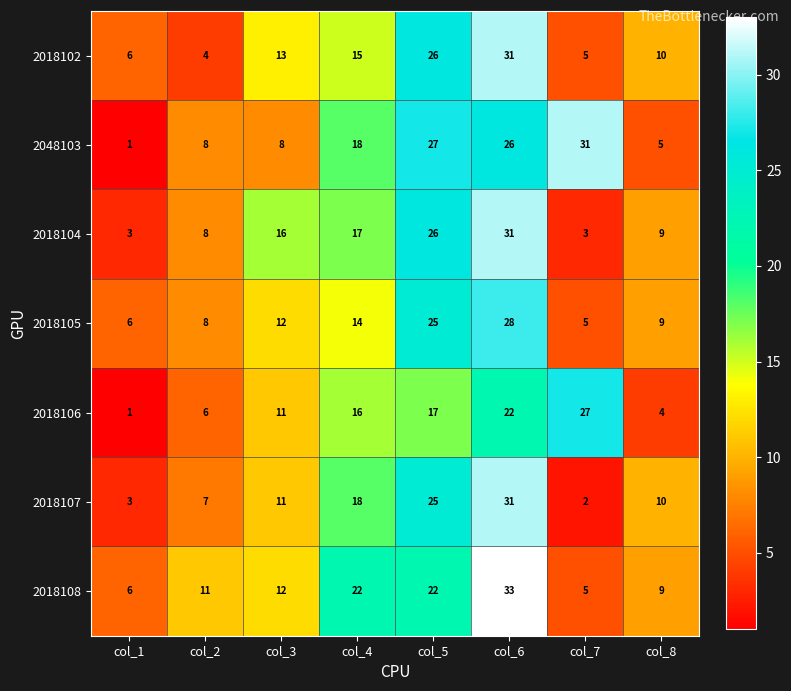

Is it true that 2018105 equals 12 at col_3?

True